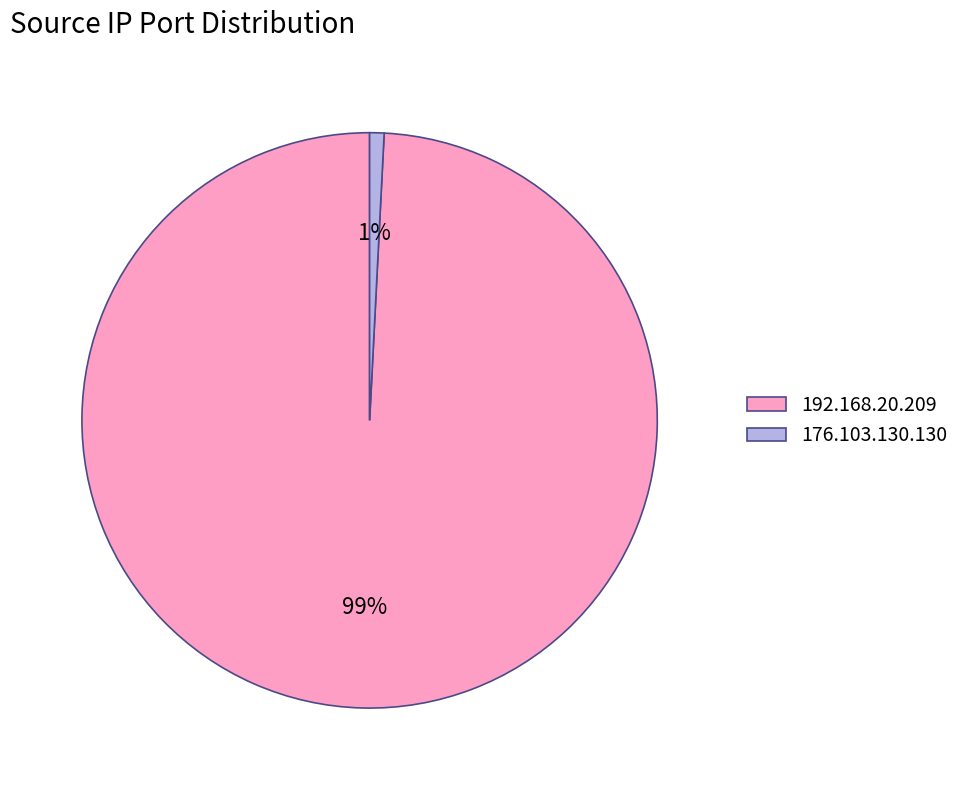

Which has a higher value, 176.103.130.130 or 192.168.20.209?

192.168.20.209